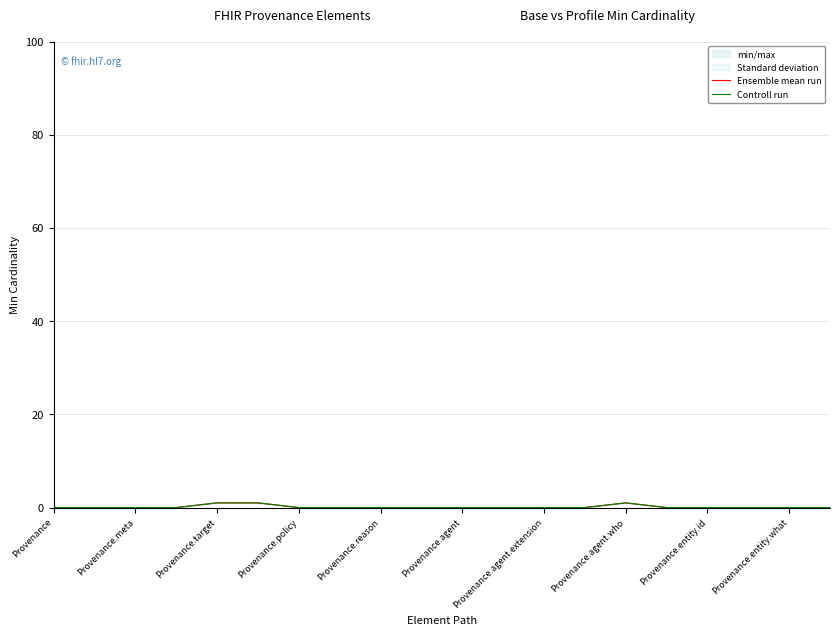

Reading left to right, transcribe all the data shown in this chart.

Ensemble mean run: 0	0	0	0	1	1	0	0	0	0	0	0	0	0	1	0	0	0	0	0
Controll run: 0	0	0	0	1	1	0	0	0	0	0	0	0	0	1	0	0	0	0	0